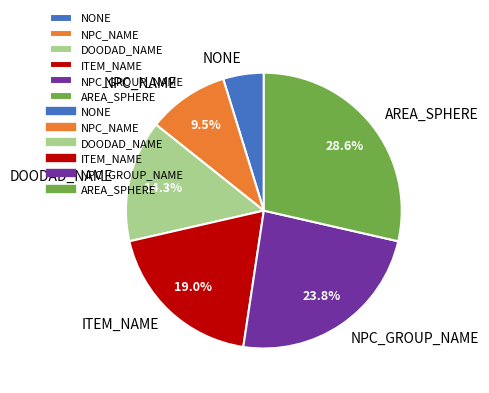

How much of the chart is everything except ITEM_NAME?

81.0%